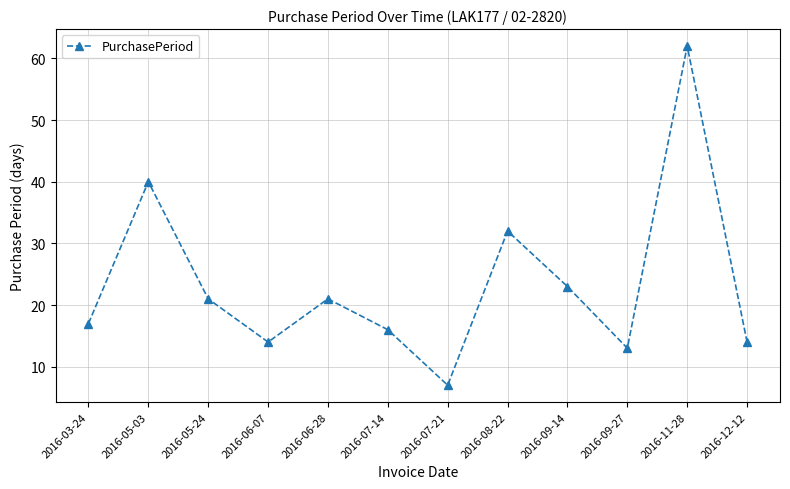

Reading left to right, transcribe all the data shown in this chart.

17	40	21	14	21	16	7	32	23	13	62	14